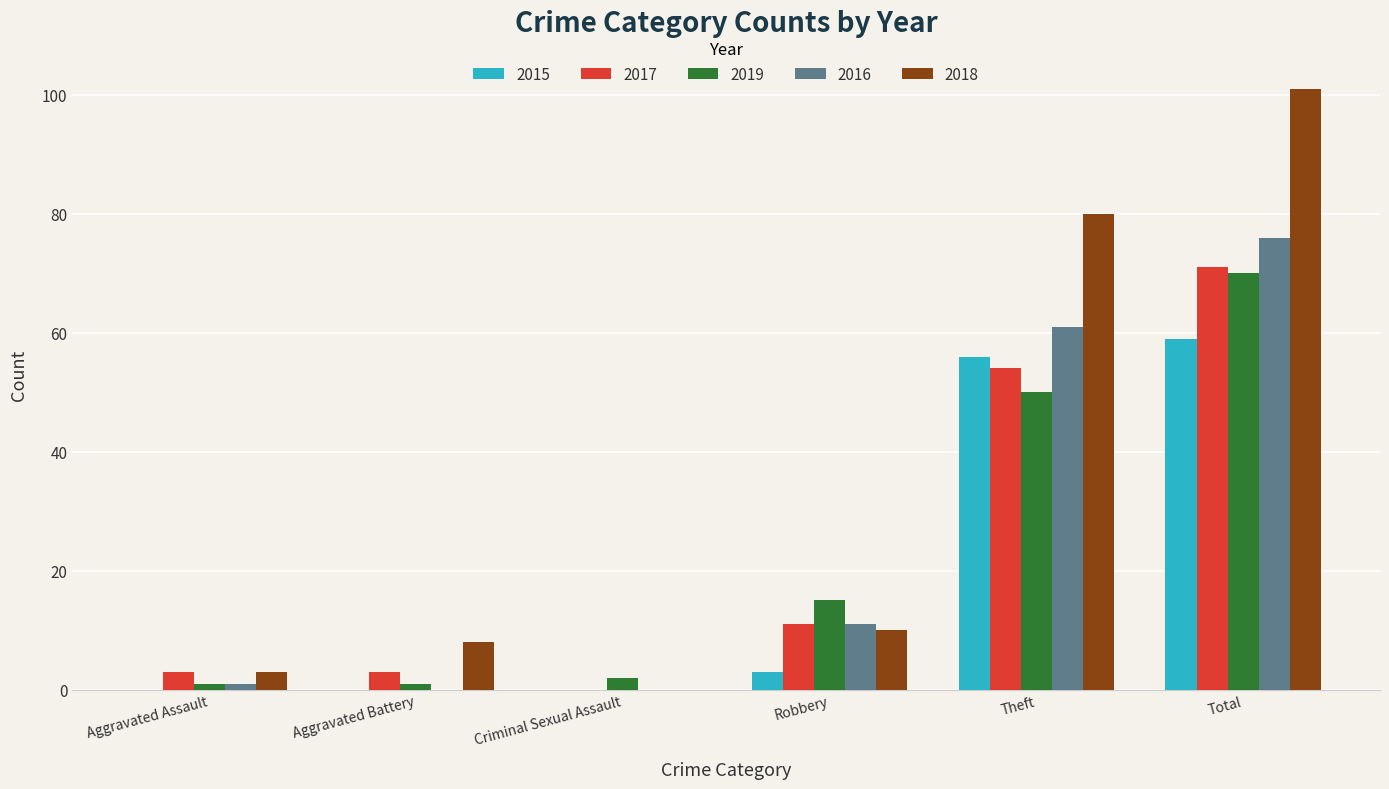

Which series has the largest total across all categories?

2018